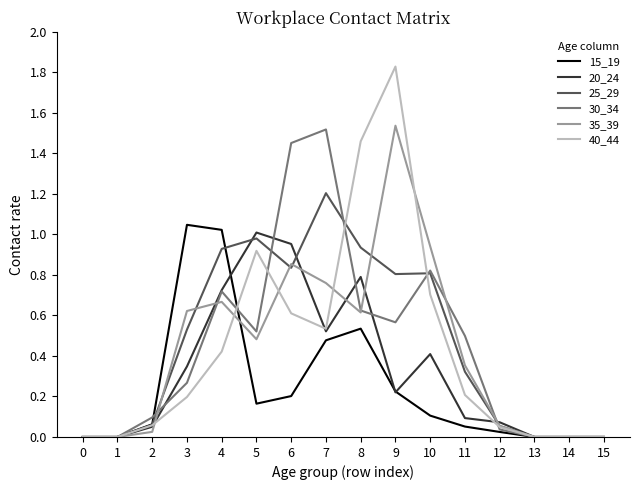

At which label does 40_44 reach its peak?

9